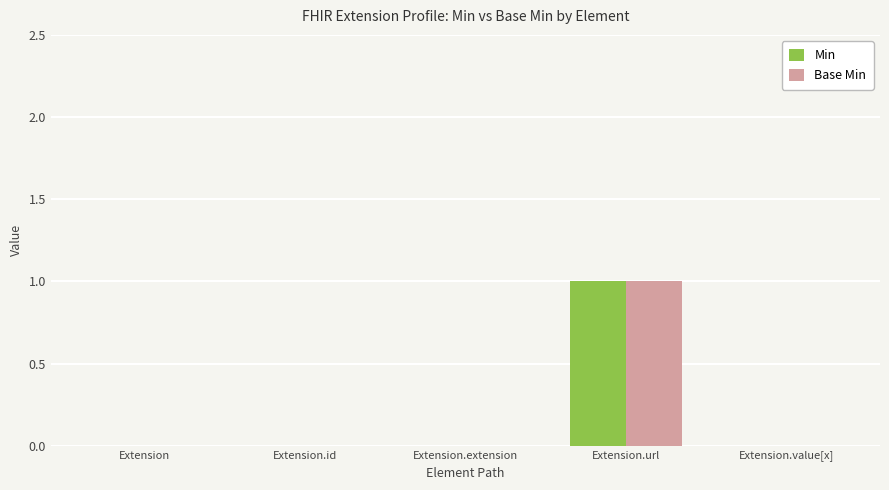

Is it true that Min equals 0 at Extension.extension?

True